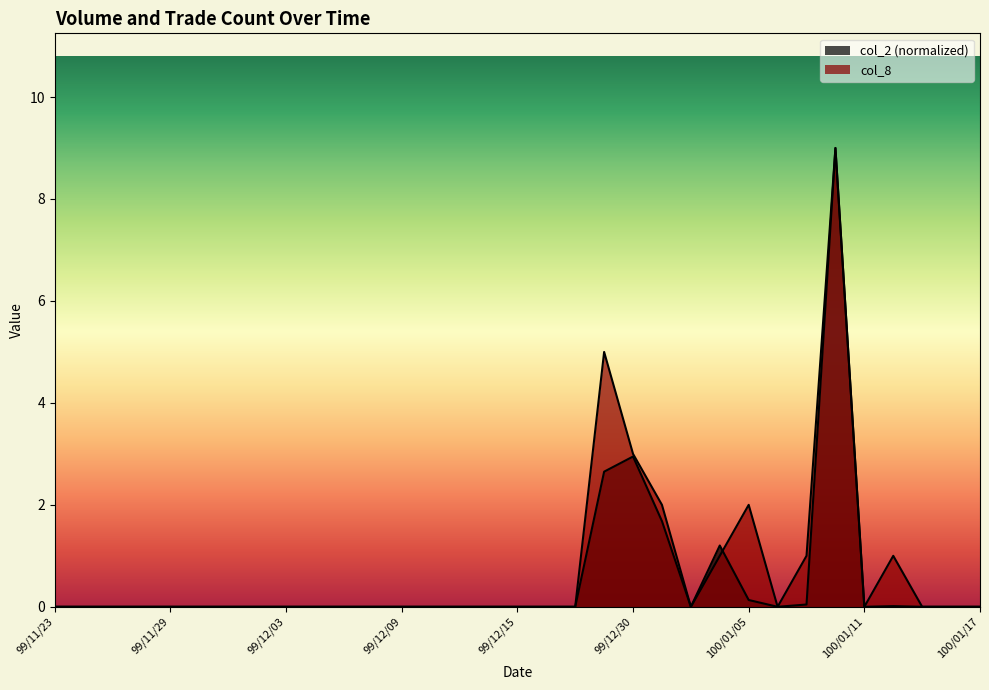

Which series changed the most between 99/12/14 and 100/01/14?

col_2